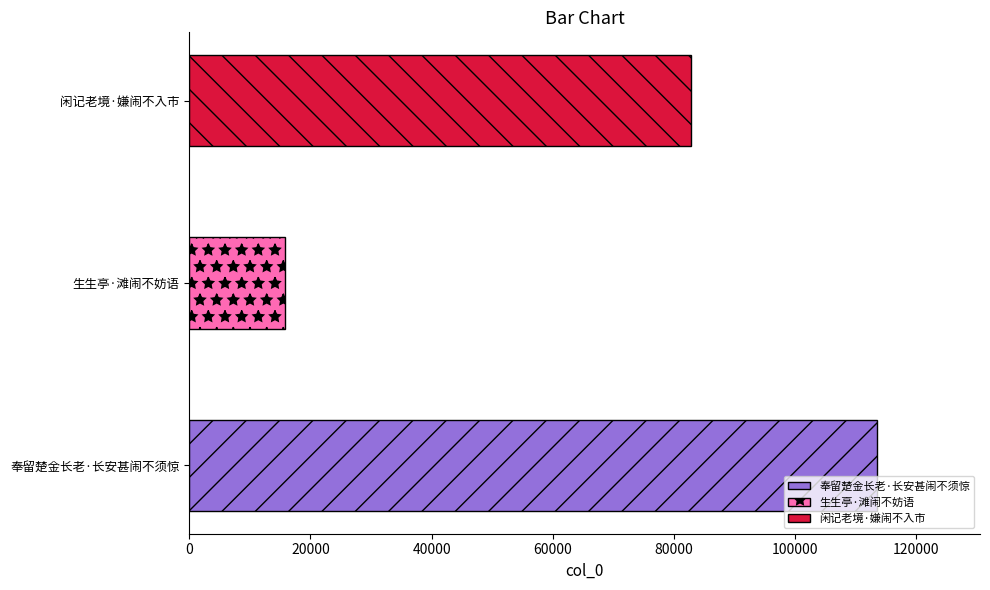

What is the label of the 1st bar from the left?

奉留楚金长老·长安甚闹不须惊